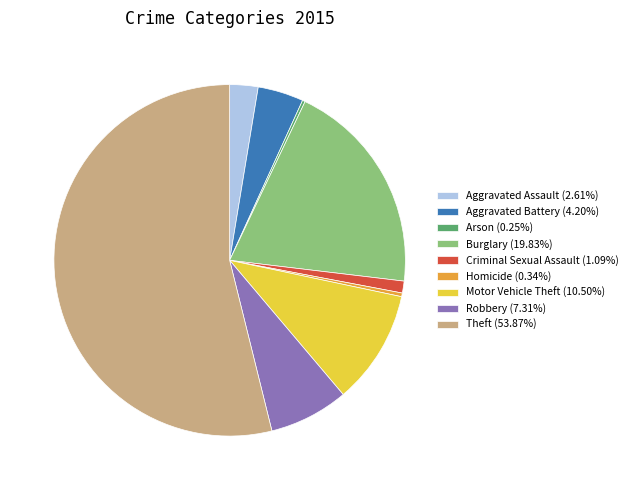

Is it true that Theft is 54% of the pie?

True